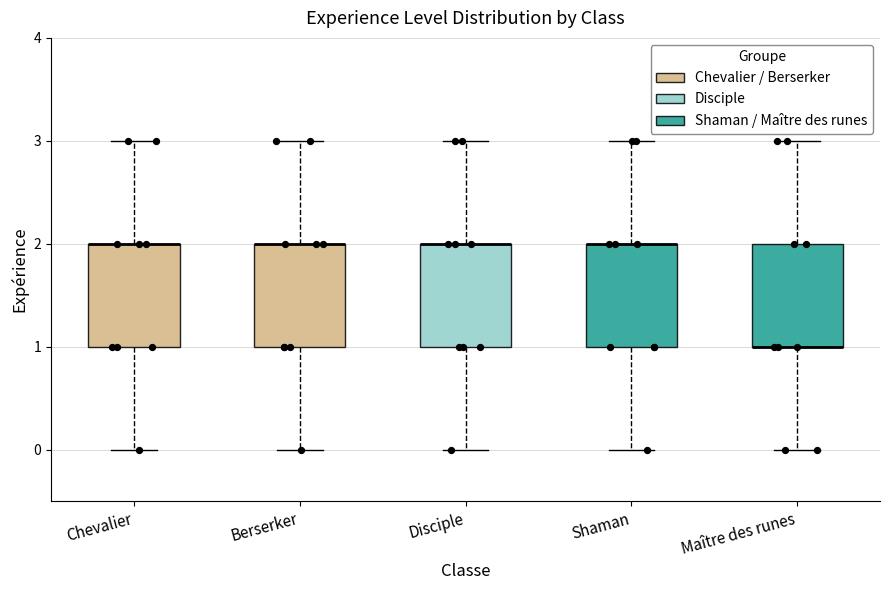

Reading left to right, read every box against the y-axis: the position of its median line, the range the box covers, and the ends of its whiskers. The values are not printed on the chart, so give them approximately, as read against the axis.

Chevalier: median 2 (drawn on the box's upper edge), box 1 to 2, whiskers 0 to 3
Berserker: median 2 (drawn on the box's upper edge), box 1 to 2, whiskers 0 to 3
Disciple: median 2 (drawn on the box's upper edge), box 1 to 2, whiskers 0 to 3
Shaman: median 2 (drawn on the box's upper edge), box 1 to 2, whiskers 0 to 3
Maître des runes: median 1 (drawn on the box's lower edge), box 1 to 2, whiskers 0 to 3